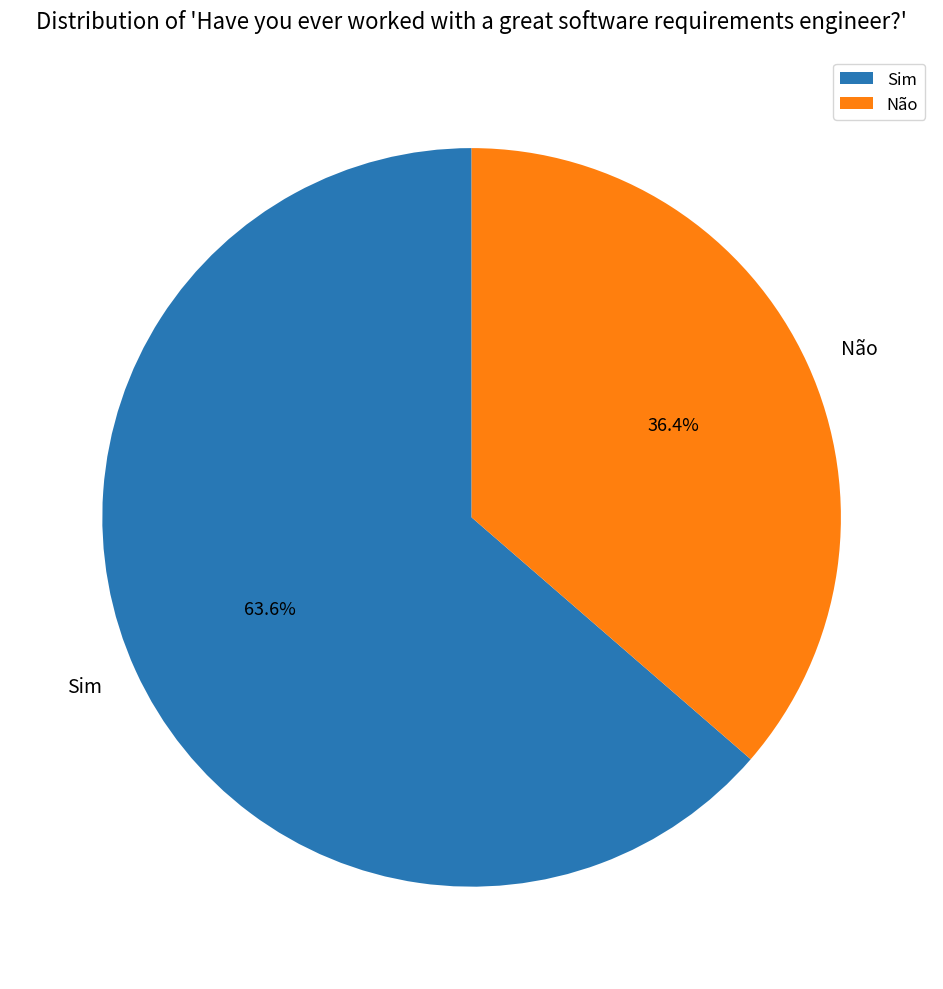

Rank the categories by value from highest to lowest.

Sim, Não